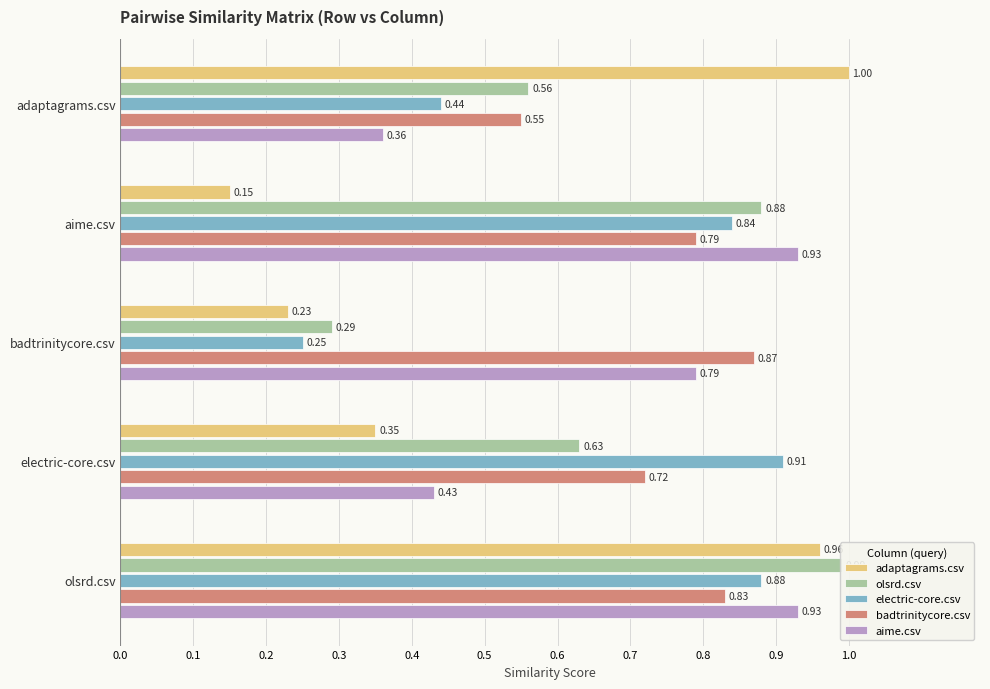

Rank the series at 0.0 from highest to lowest value.

adaptagrams.csv, olsrd.csv, badtrinitycore.csv, electric-core.csv, aime.csv